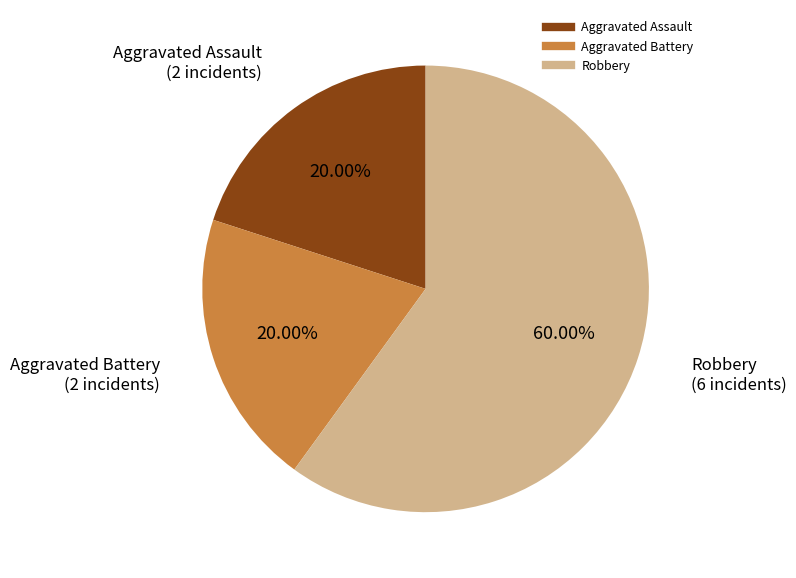

Combined, do Robbery and Aggravated Assault account for over 50%?

Yes